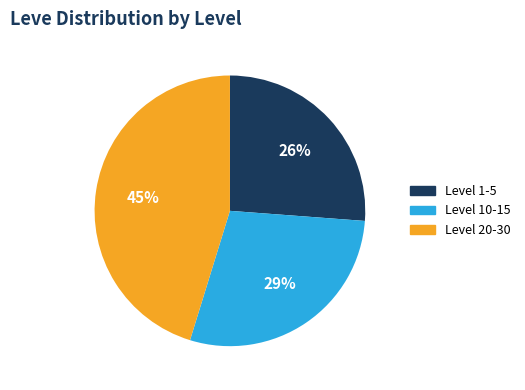

Is the sum of Level 1-5 and Level 20-30 greater than half?

Yes